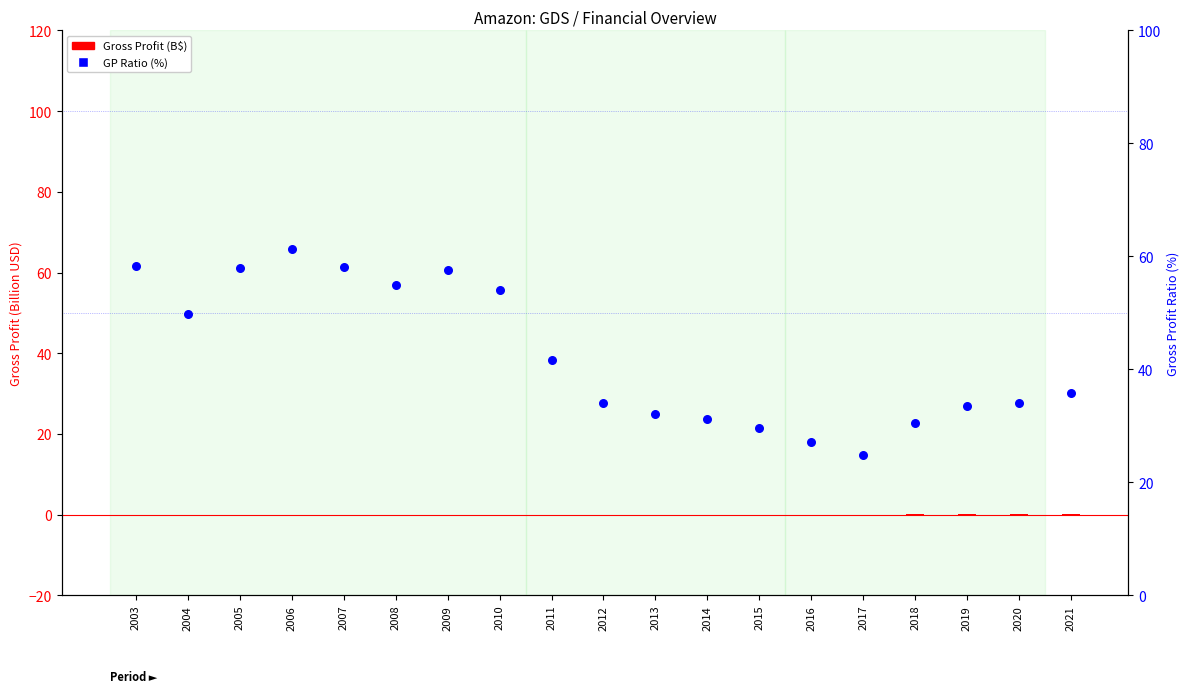

At which category is the sum across all series the highest?

2006